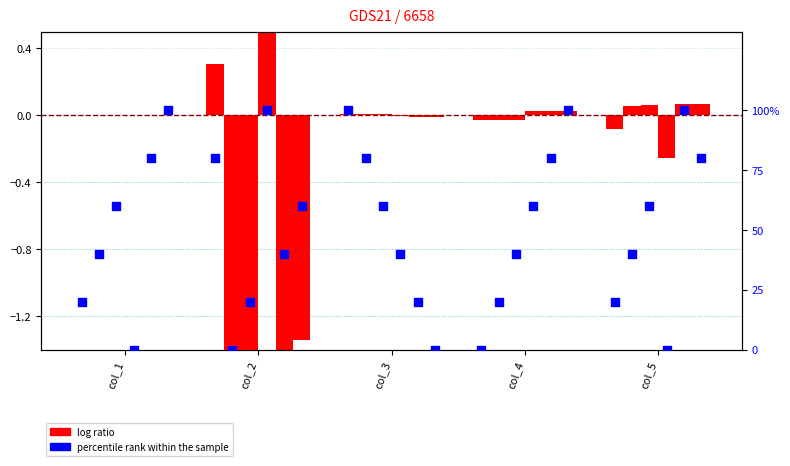

Which has a higher value, col_2 or col_4?

col_2